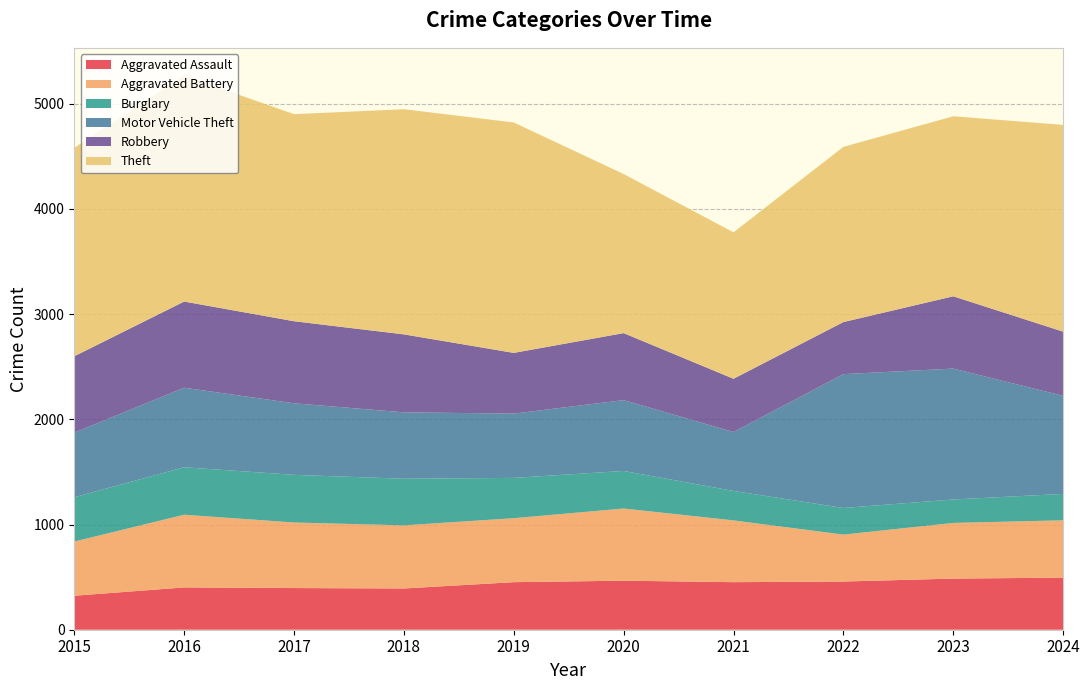

Reading left to right, what are all the values shown in this chart?

Aggravated Assault: 2015=323	2016=402	2017=396	2018=392	2019=452	2020=466	2021=452	2022=458	2023=486	2024=495
Aggravated Battery: 2015=515	2016=691	2017=623	2018=600	2019=608	2020=686	2021=587	2022=446	2023=529	2024=545
Burglary: 2015=421	2016=451	2017=453	2018=443	2019=383	2020=357	2021=280	2022=253	2023=223	2024=251
Motor Vehicle Theft: 2015=614	2016=756	2017=680	2018=631	2019=611	2020=673	2021=560	2022=1272	2023=1244	2024=932
Robbery: 2015=726	2016=819	2017=780	2018=741	2019=577	2020=637	2021=506	2022=495	2023=687	2024=610
Theft: 2015=1981	2016=2148	2017=1968	2018=2140	2019=2190	2020=1512	2021=1392	2022=1665	2023=1711	2024=1965